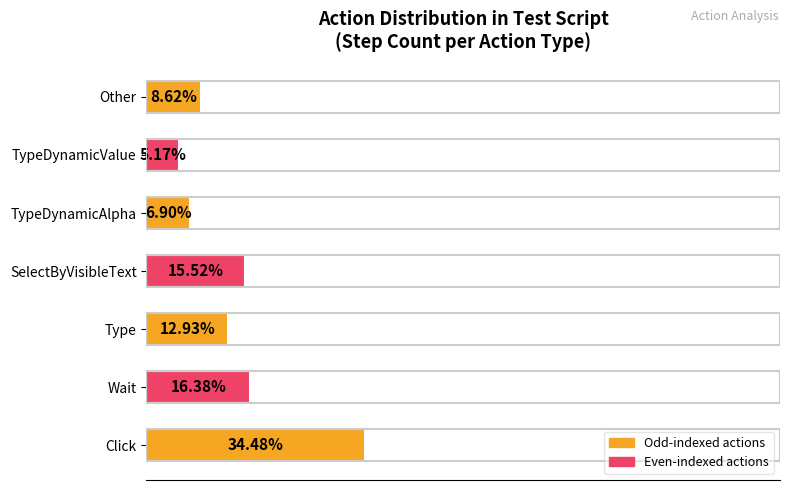

Which label corresponds to the smallest value in the chart?

TypeDynamicValue